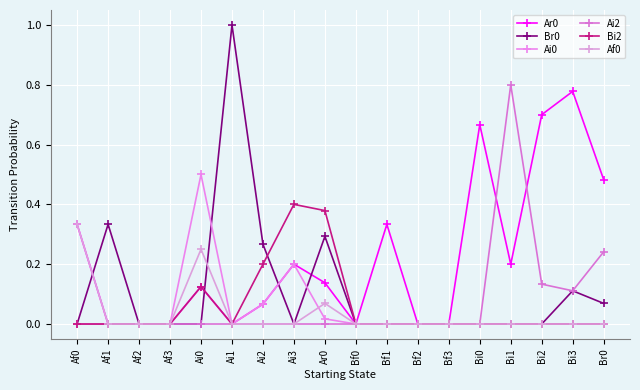

Which series has the largest total across all categories?

Ar0